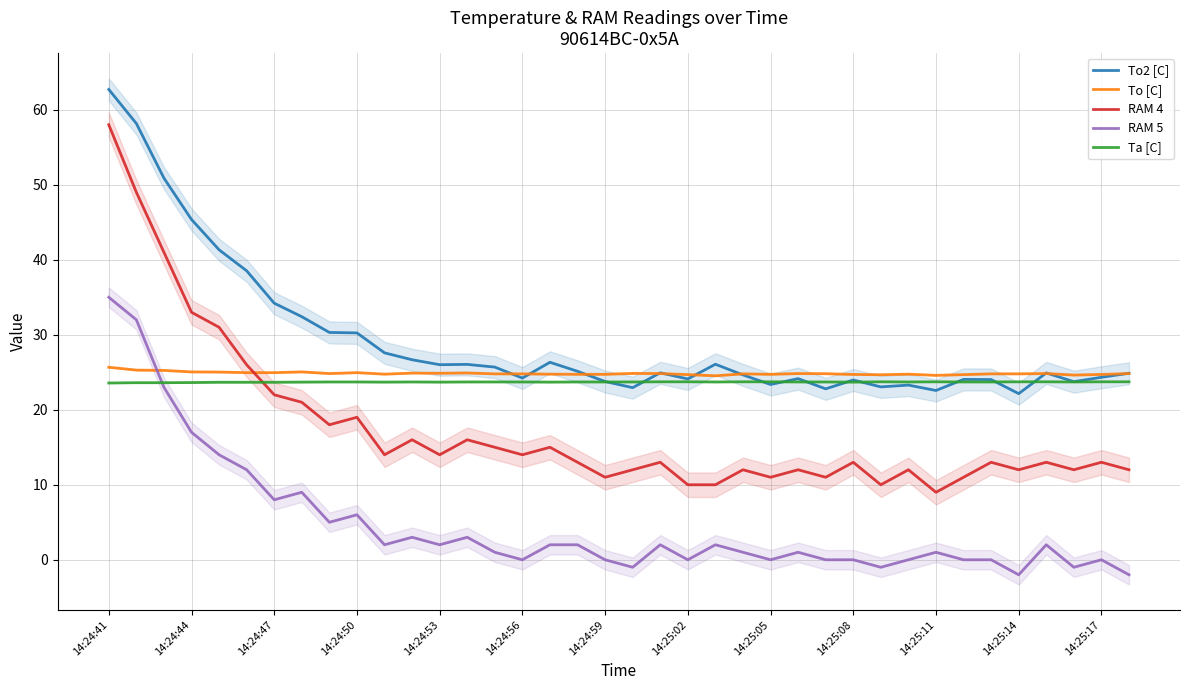

The RAM 4 series shows 19.6 at 14:25:08. True or false?

False